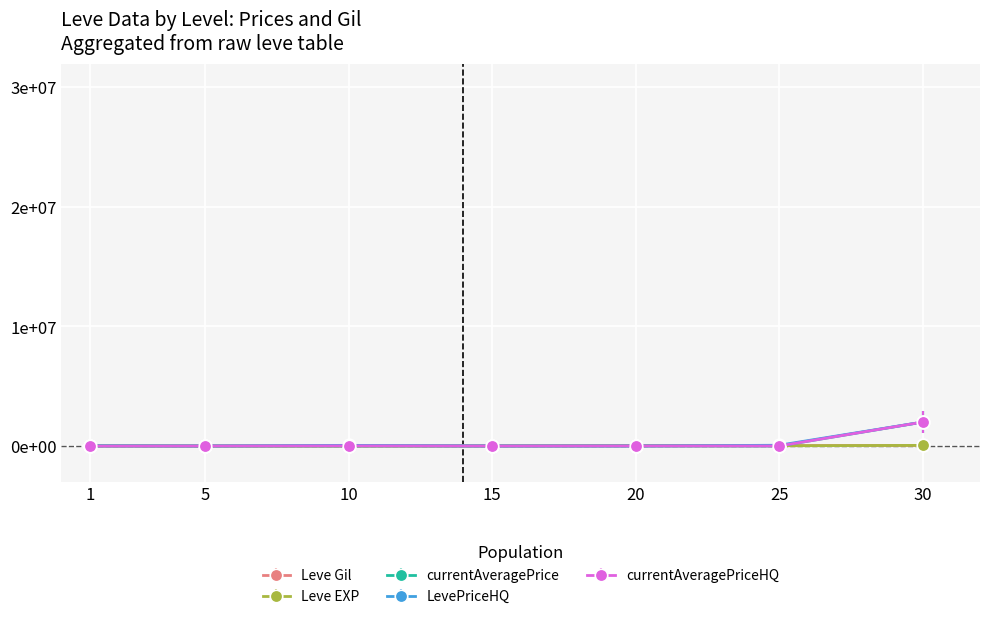

What is the value of the Leve Gil point at the 4th from the left?

7170.0